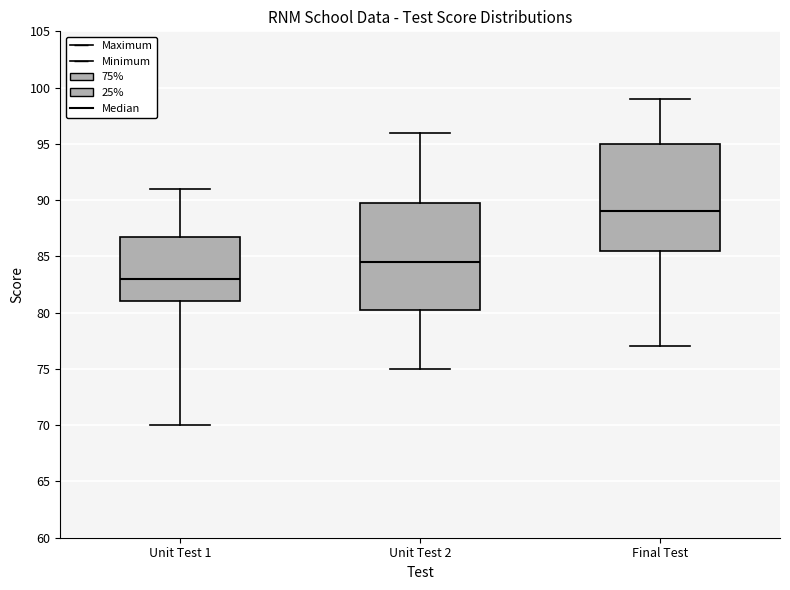

Which box's median line is the highest?

Final Test